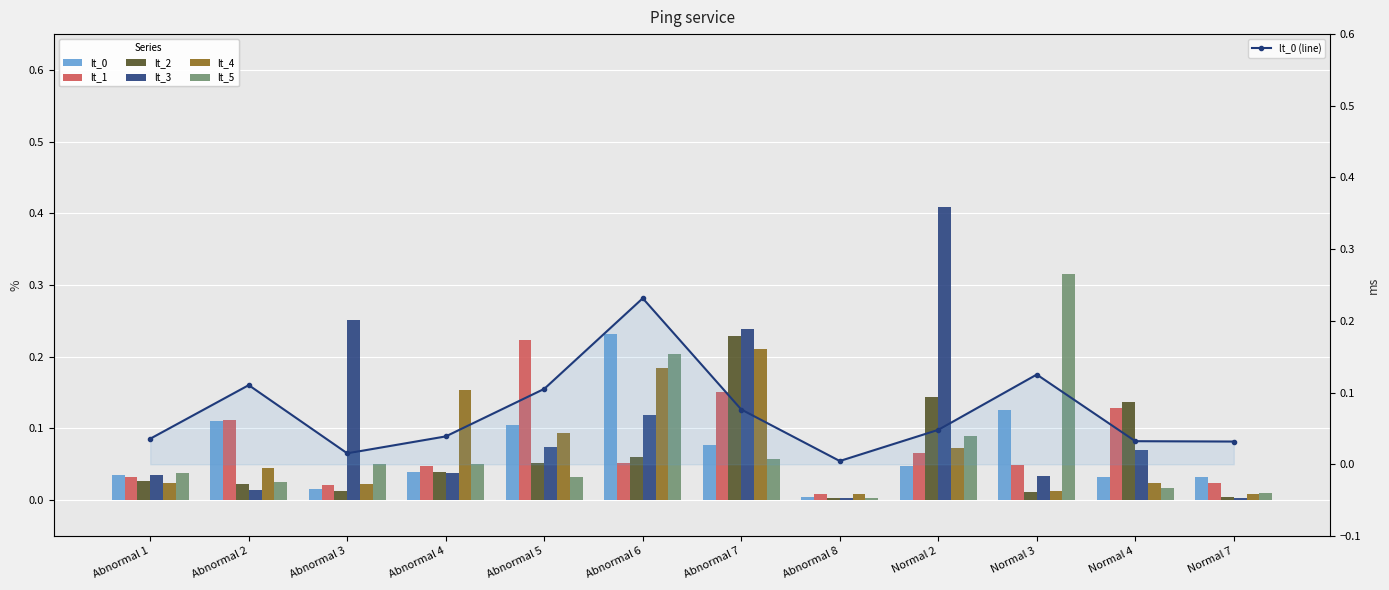

What is the average value of the lt_5 series?

0.1